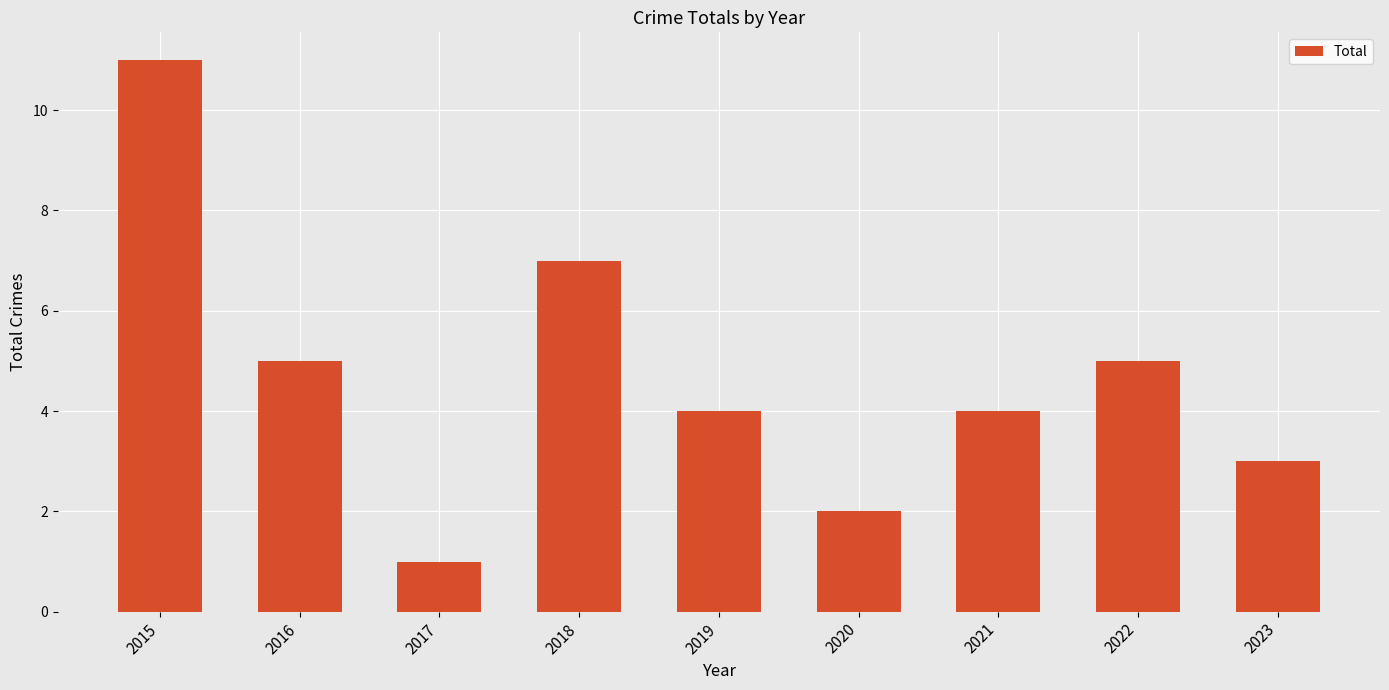

What is the value of the 7th bar from the left?

4